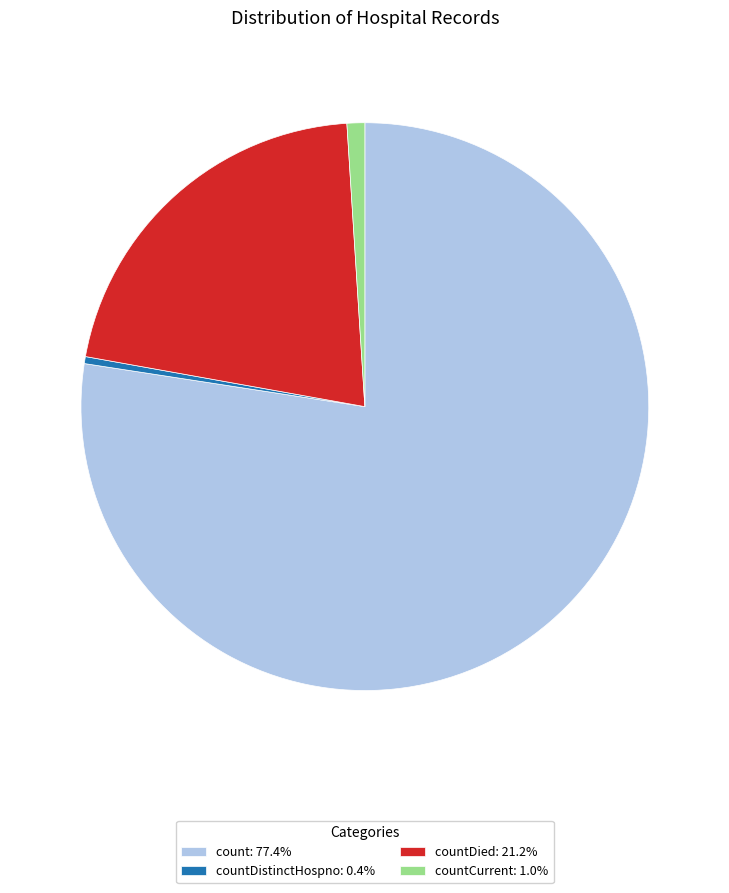

Approximately how many times larger is the value at count: 77.4% compared to countDied: 21.2%?

3.7